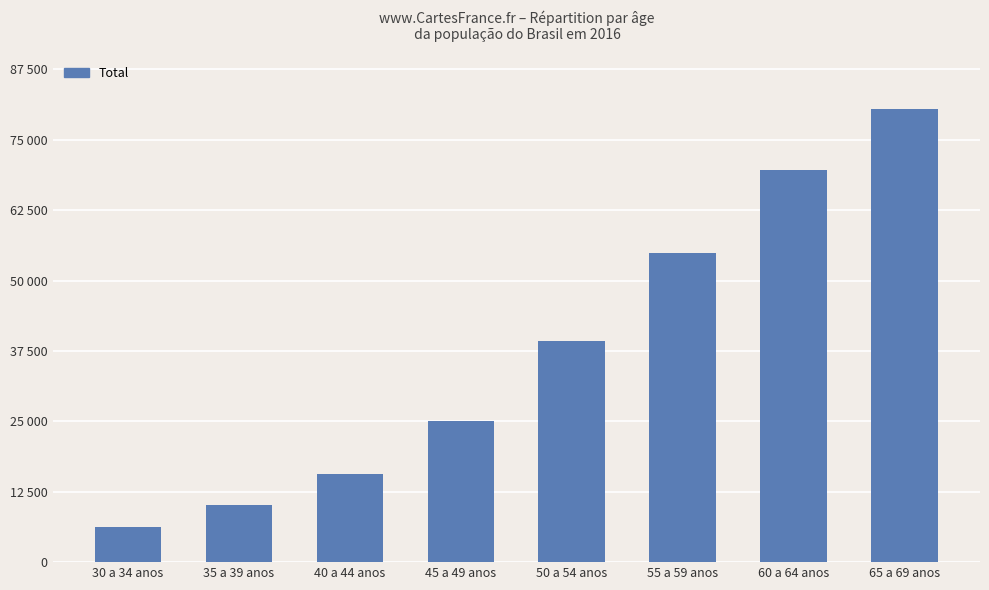

What is the difference between the values at 55 a 59 anos and 30 a 34 anos?

48592